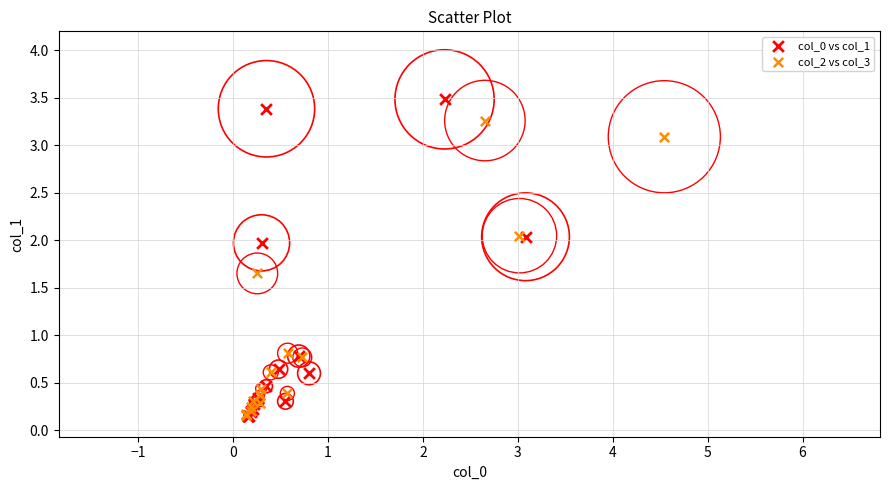

Which series reaches the maximum Y coordinate?

col_0 vs col_1